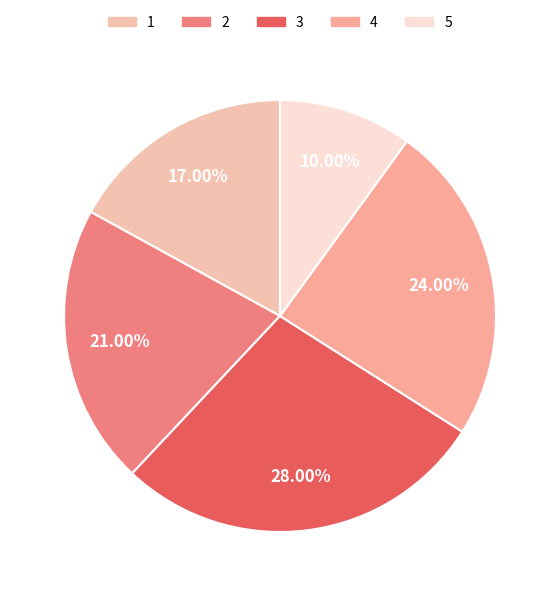

Does 3 account for over 50% of the chart?

No